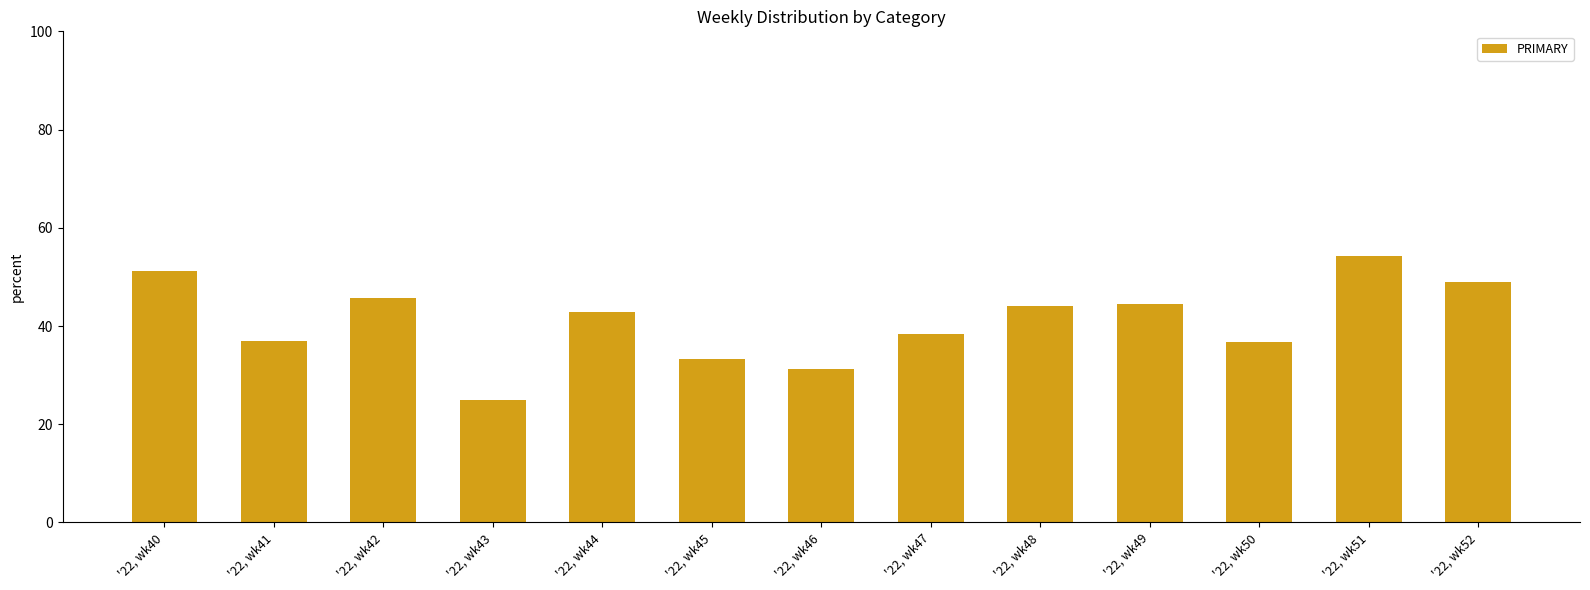

Does the chart contain any negative values?

No